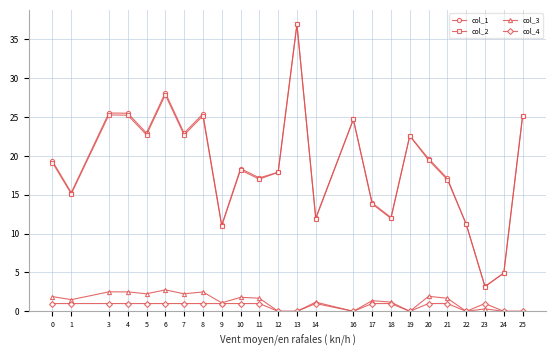

What is the total value across all series at 6?

59.8